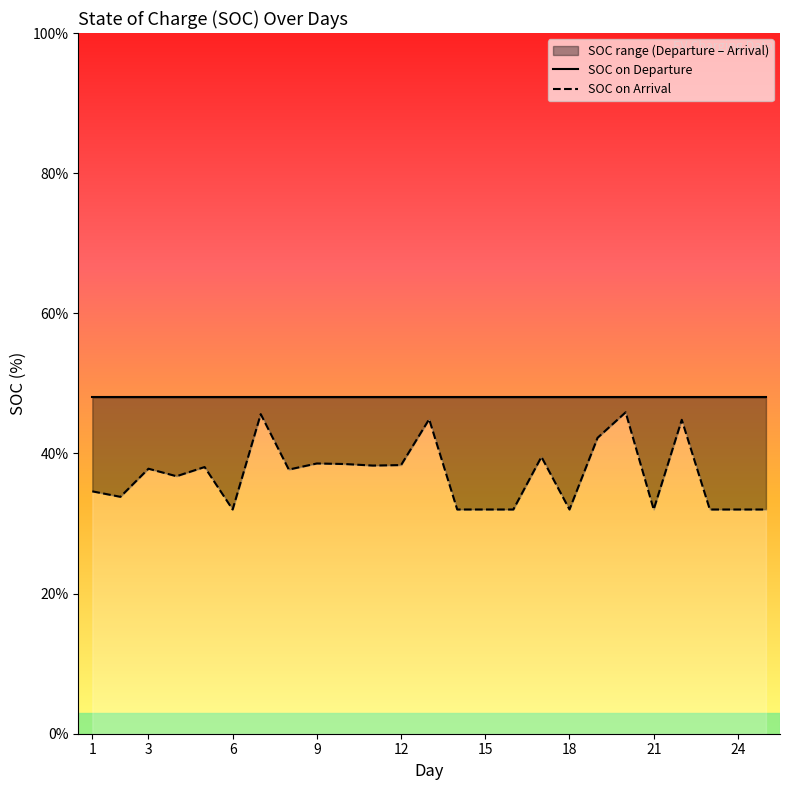

The SOC on Arrival series shows 32.0 at 15. True or false?

True